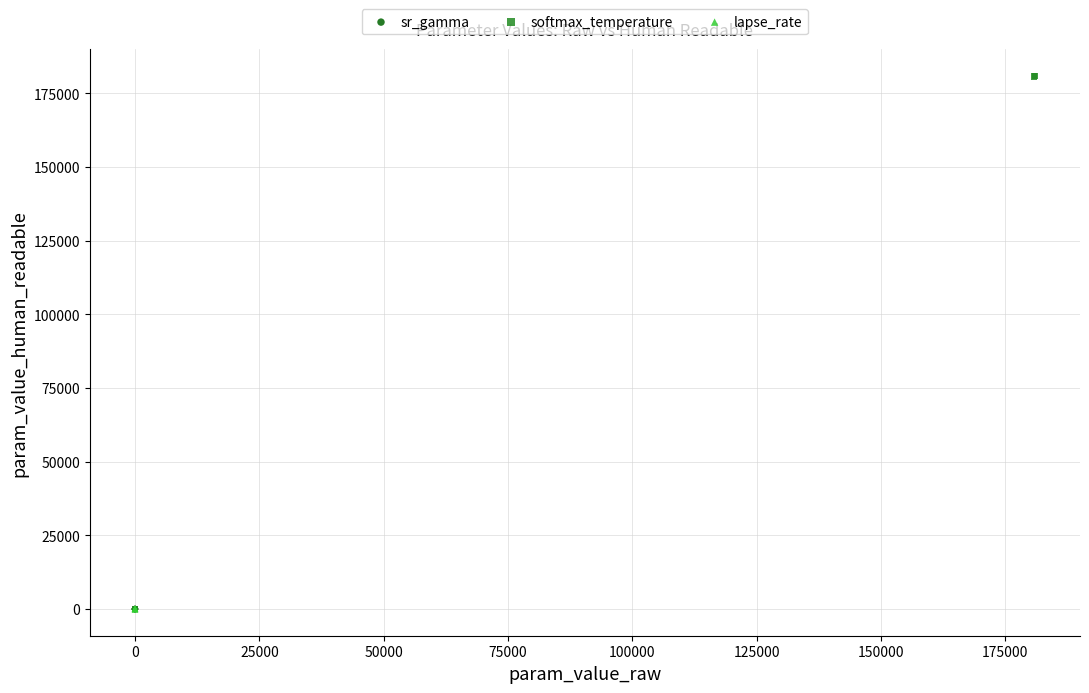

Which series has the widest spread of Y values?

softmax_temperature